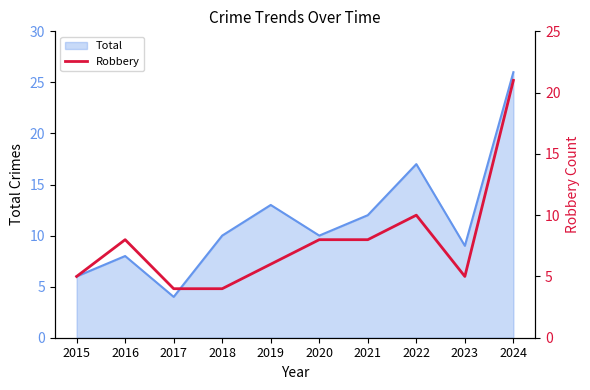

The value of Total at 2017 is 4. True or false?

True